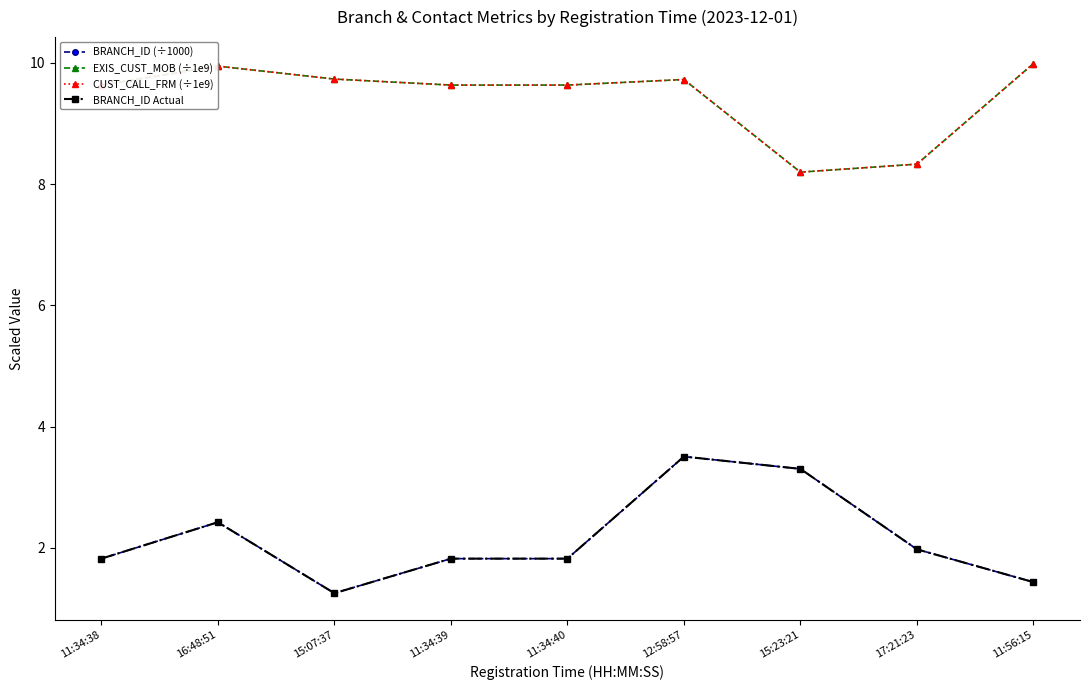

At which label does BRANCH_ID (÷1000) reach its peak?

12:58:57